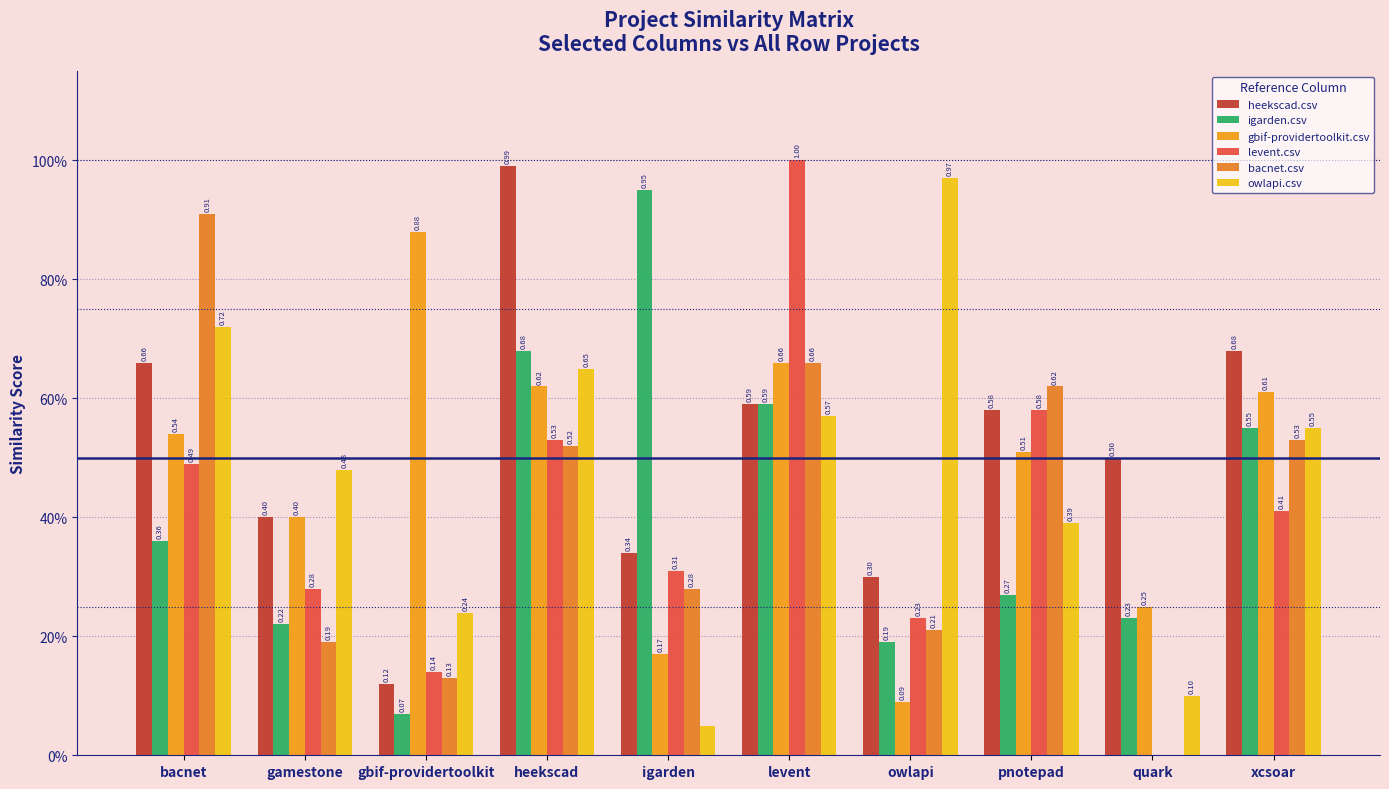

True or false: bacnet.csv has a value of 0.2 at owlapi.

True